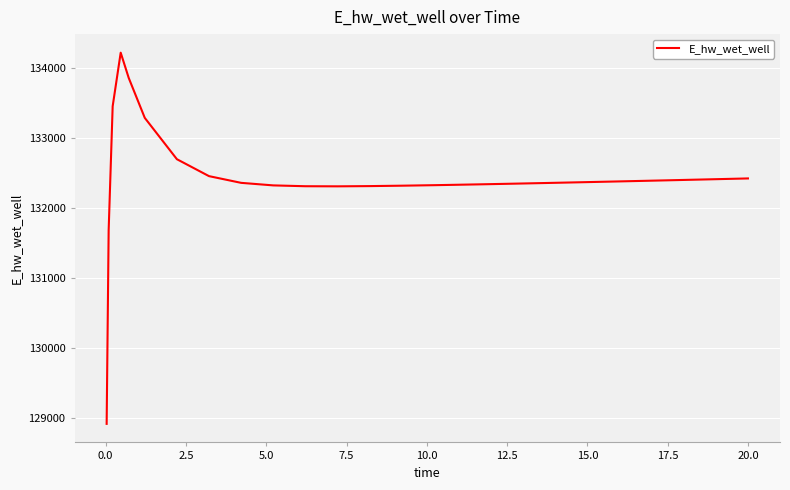

What is the difference between the maximum and minimum values?

5297.3